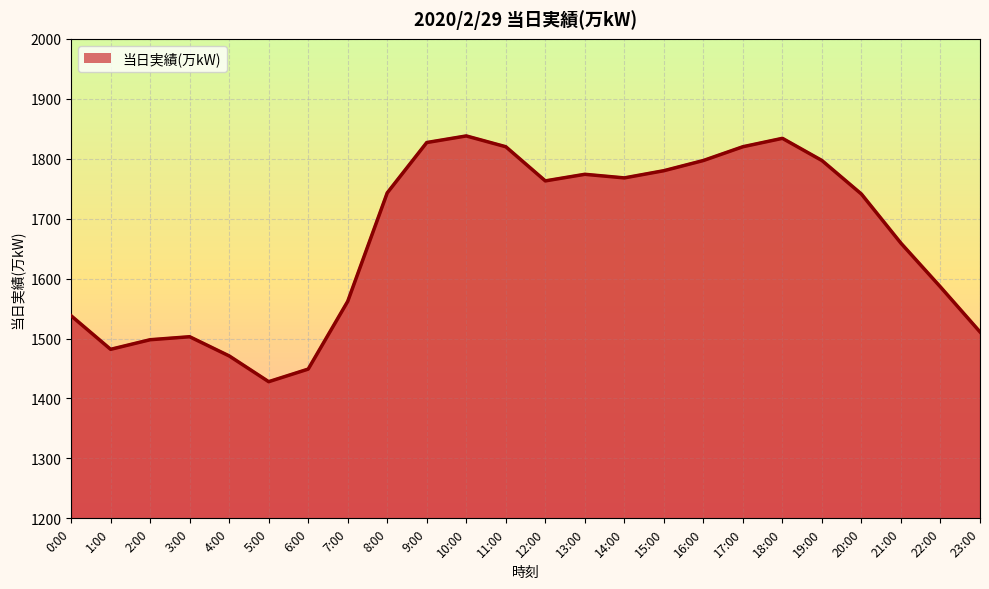

What is the average value?

1666